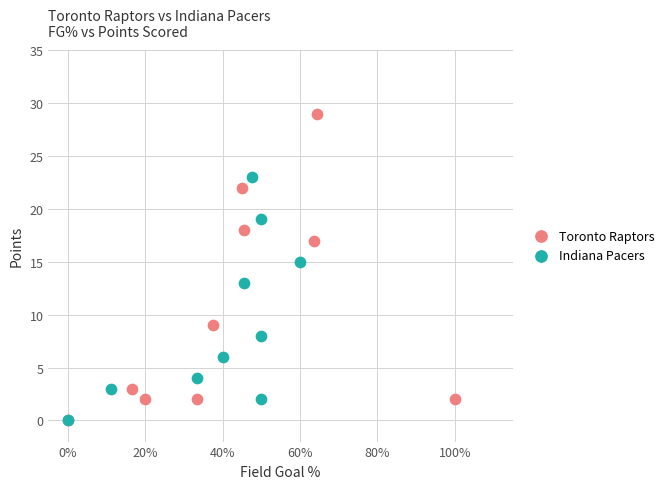

What are all the series names shown in the legend?

Toronto Raptors, Indiana Pacers